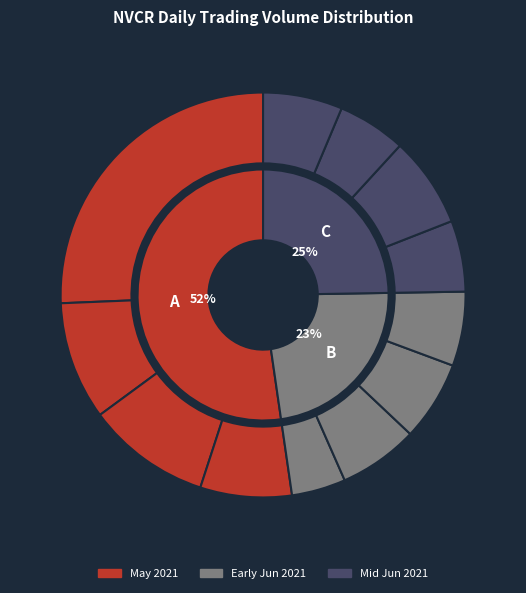

To the nearest percent, what portion does 2021-06-04 represent?

6%